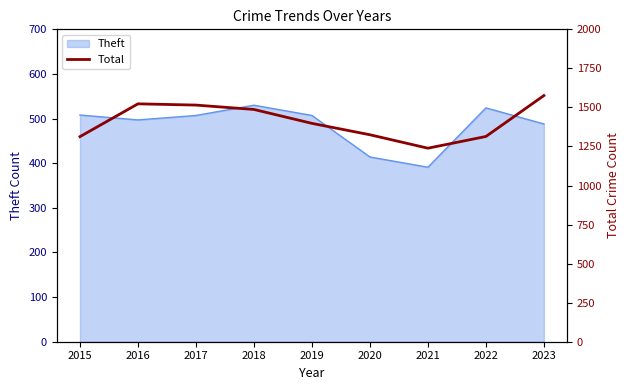

What is the sum of all values?

12690